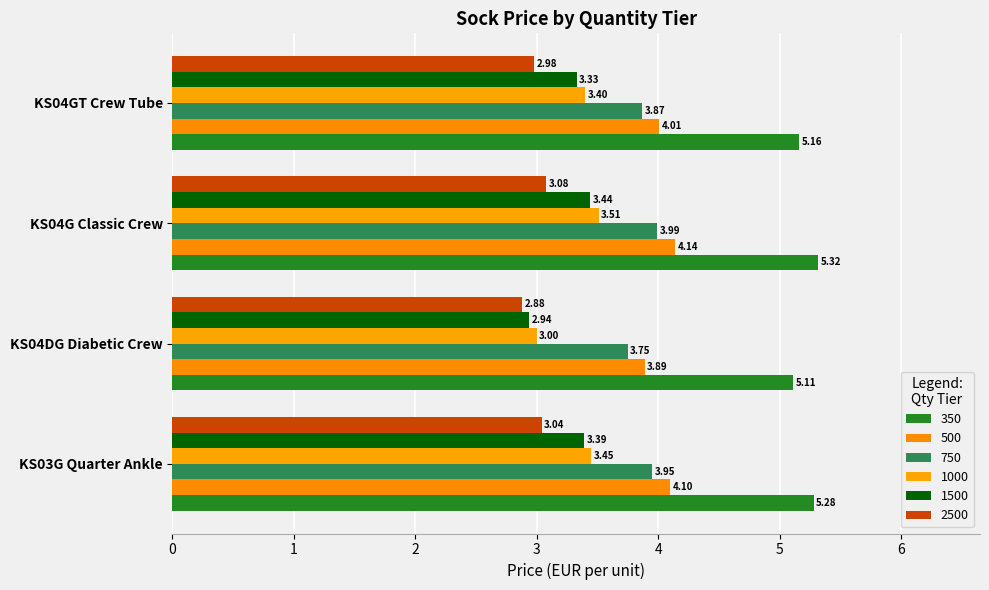

How many categories are shown in the chart?

4